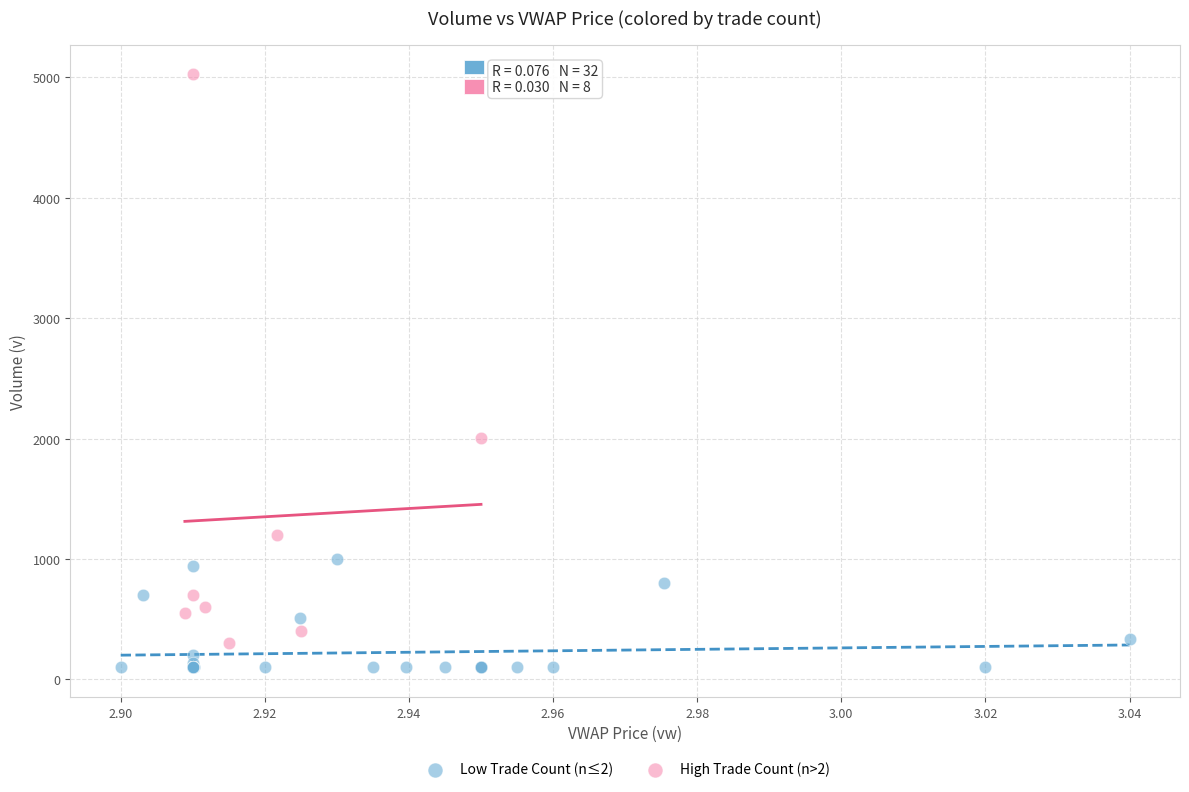

Which series has the largest Y range (max minus min)?

High Trade Count (n>2)